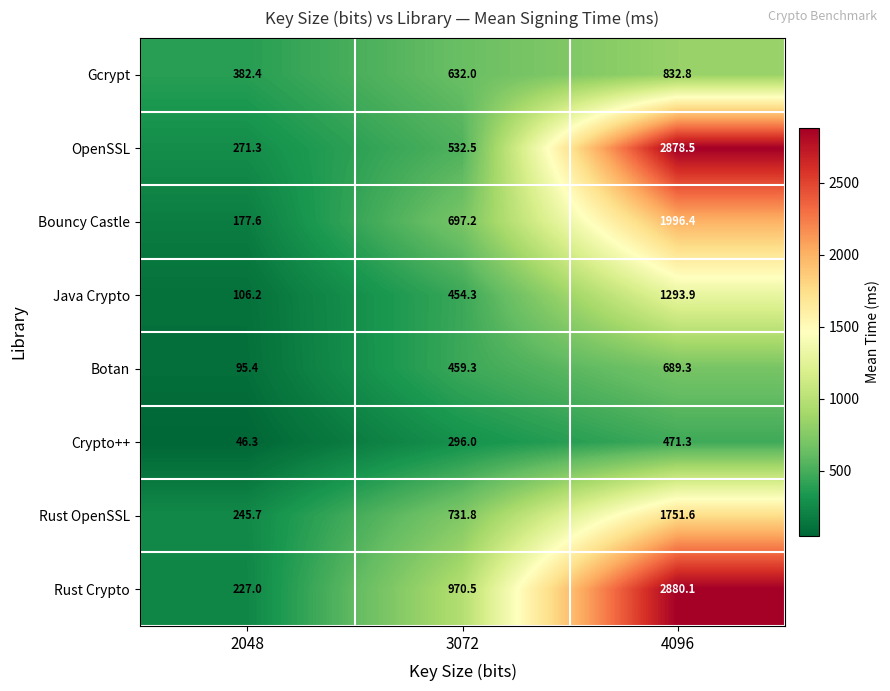

What value does the Java Crypto series have at 4096?

1293.9